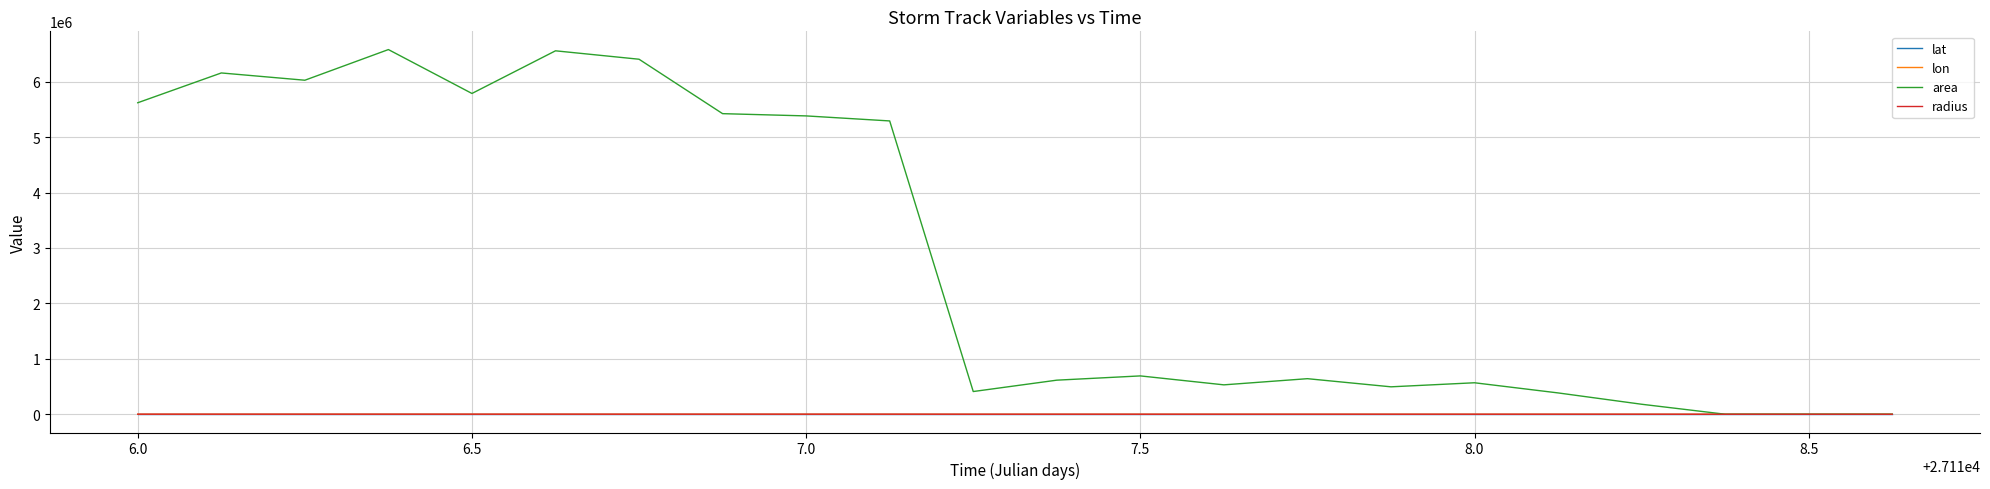

Which series has the largest range (max minus min)?

area